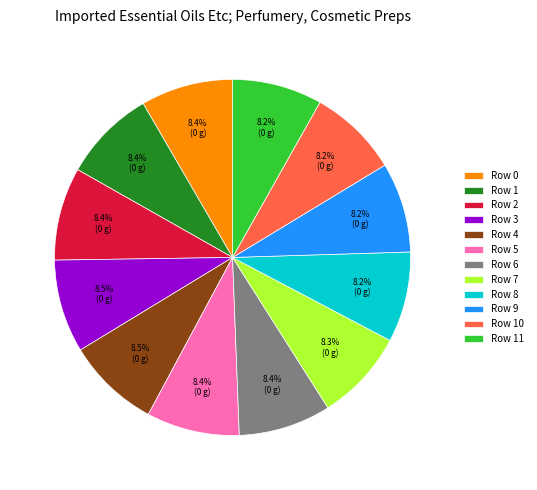

What is the ratio of the value at Row 9 to the value at Row 6?

1.0